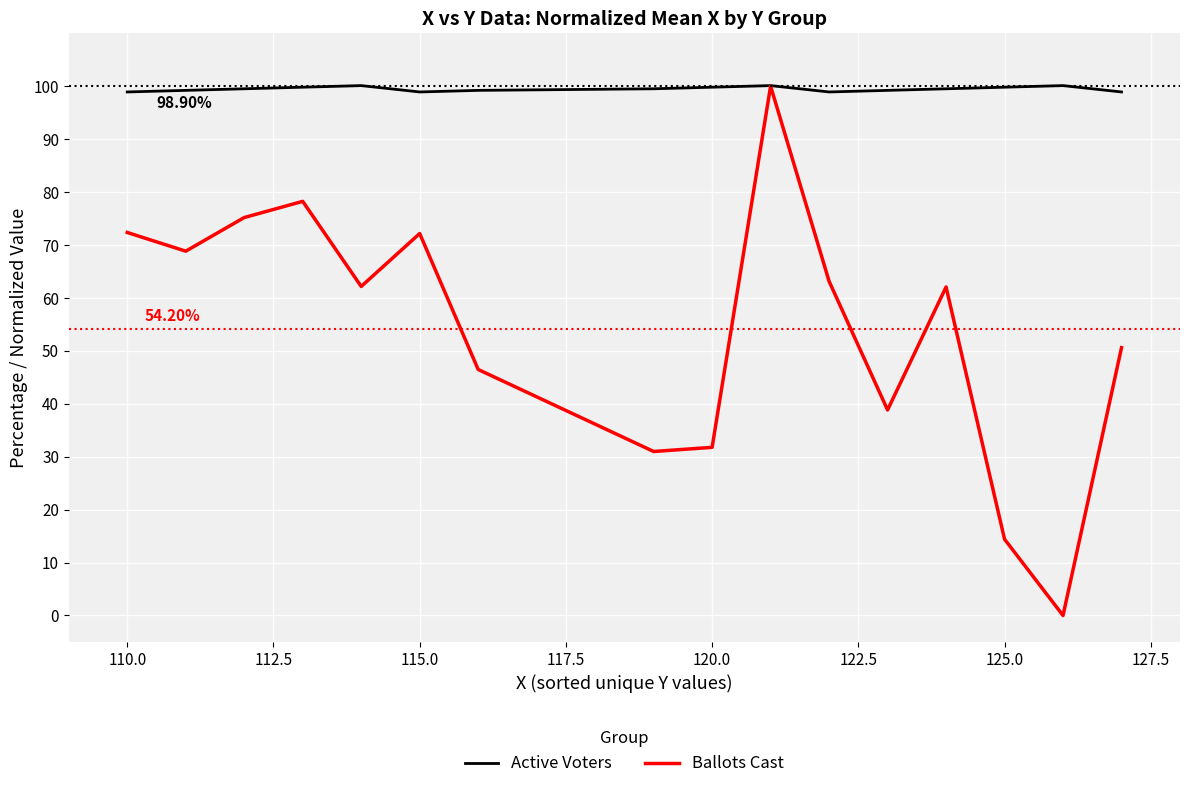

How many lines are shown in the chart?

2